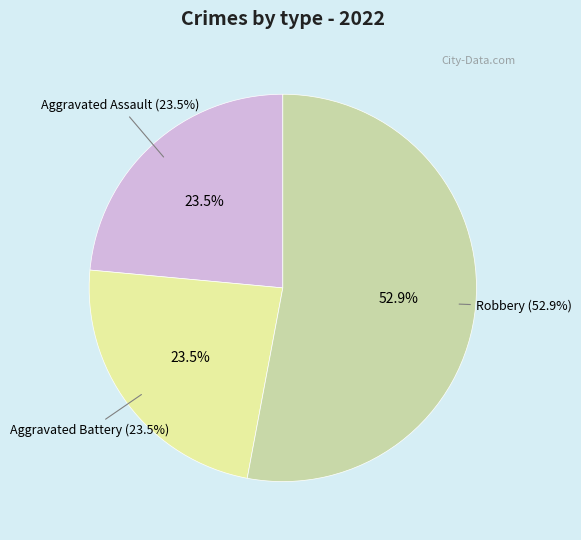

Is it true that Aggravated Battery is 24% of the pie?

True